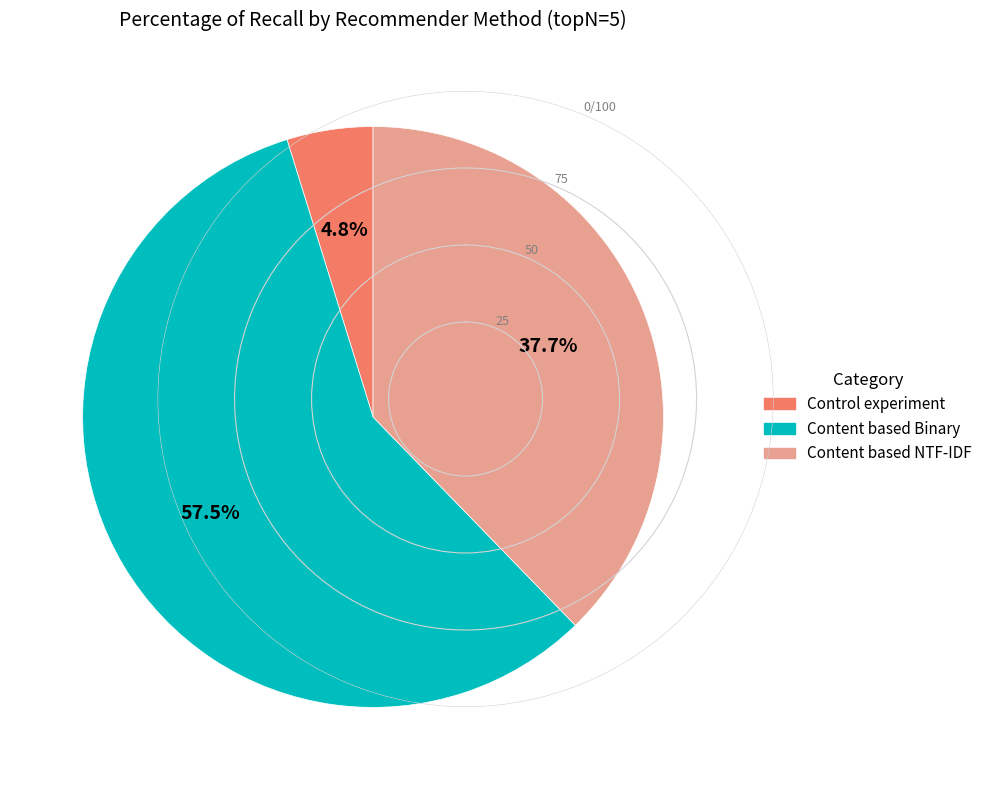

What is the majority slice?

Content based Binary